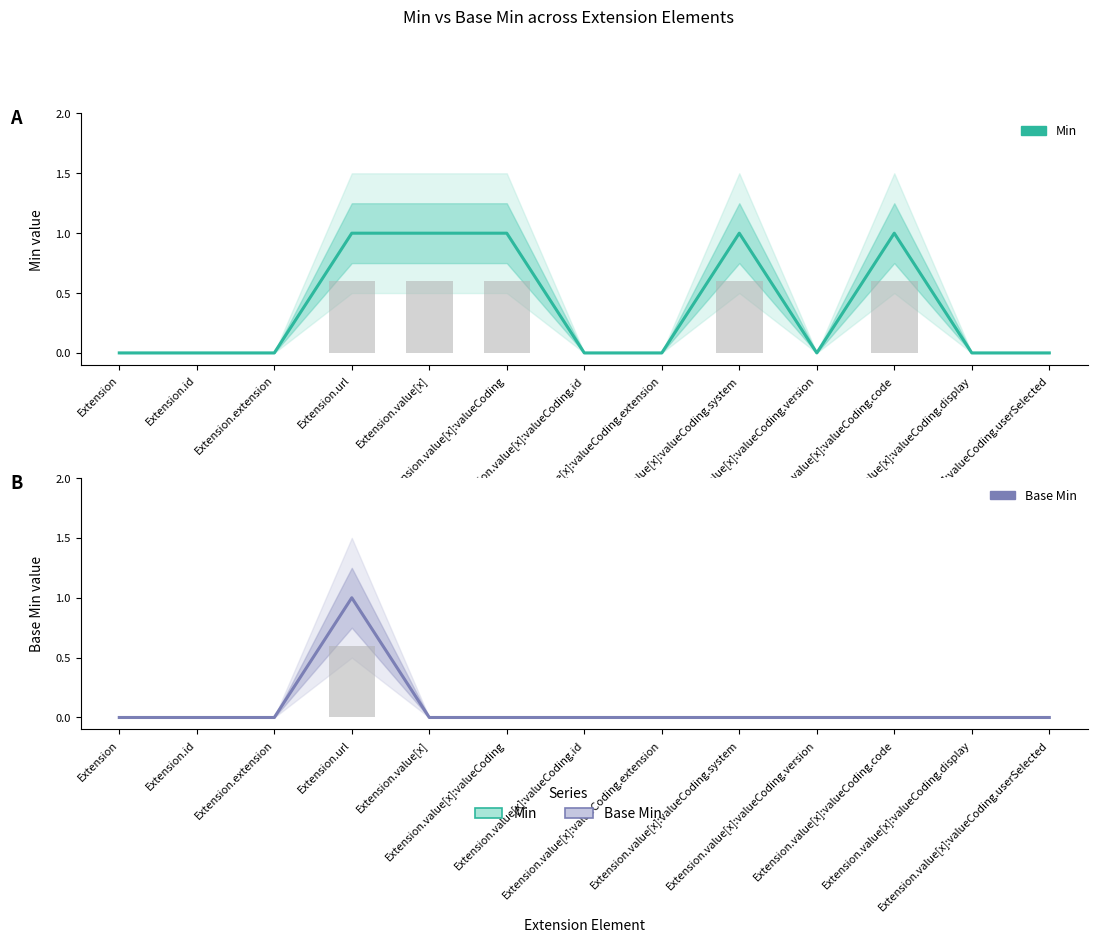

How many values in the Min series exceed 0?

5